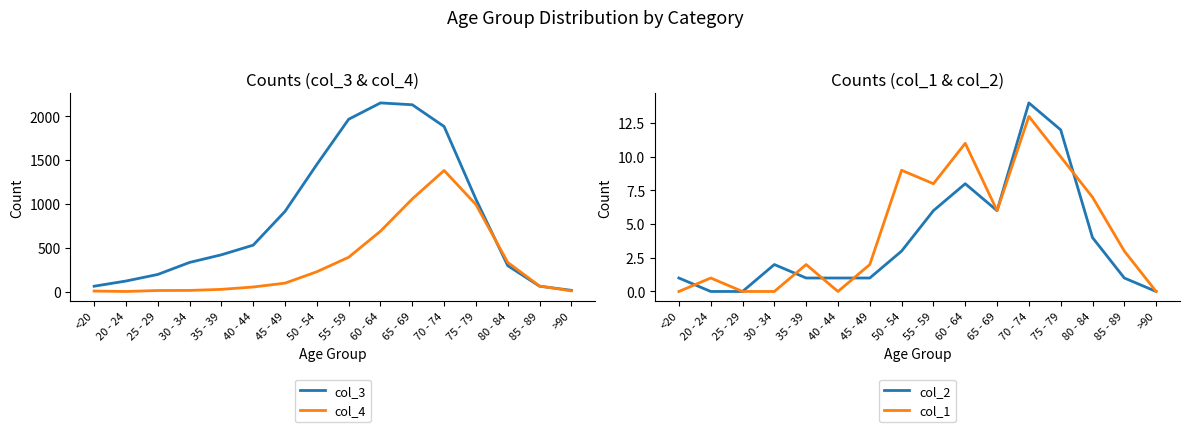

What is the label of the 4th point from the left?

30 - 34